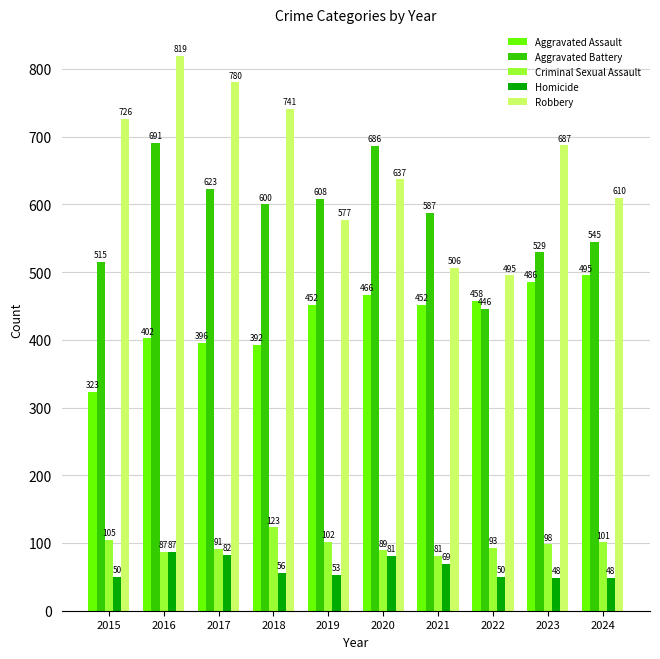

List the labels in order of Criminal Sexual Assault value, smallest first.

2021, 2016, 2020, 2017, 2022, 2023, 2024, 2019, 2015, 2018